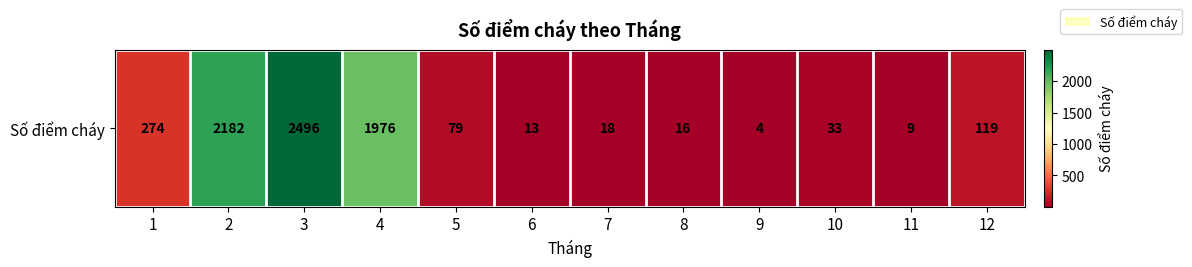

Count the number of values greater than 79.

5